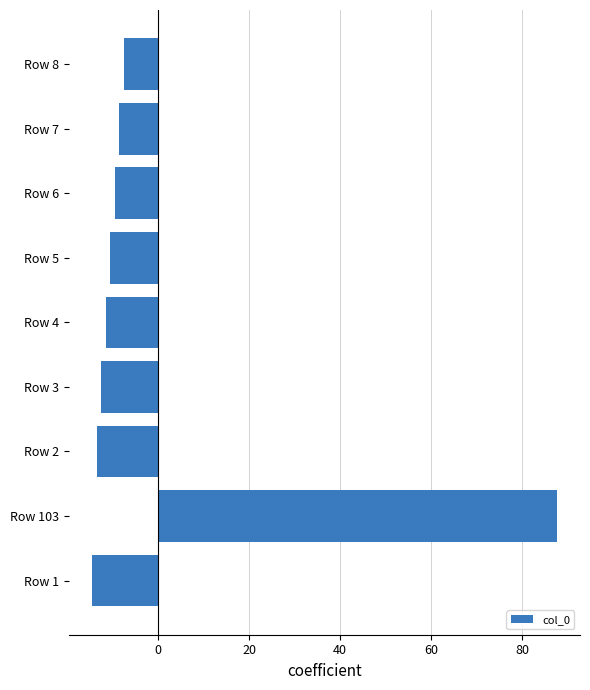

How many bars are there in total?

9